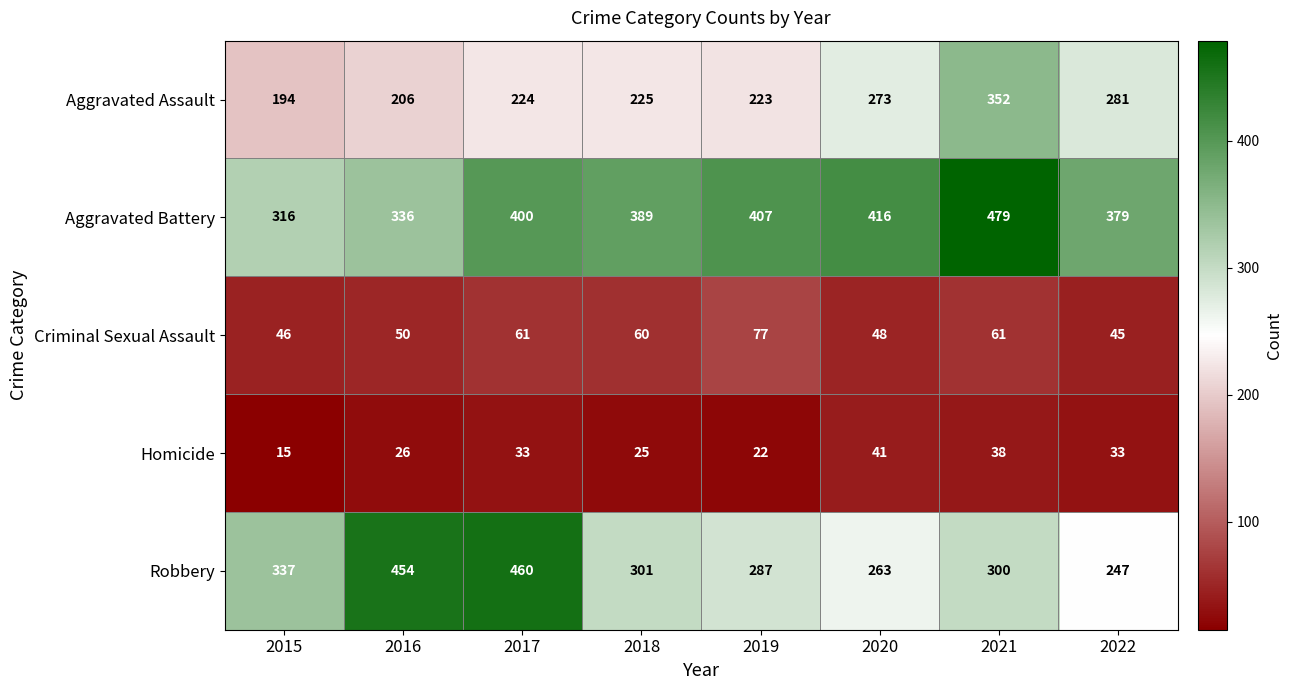

The Homicide series shows 21 at 2020. True or false?

False